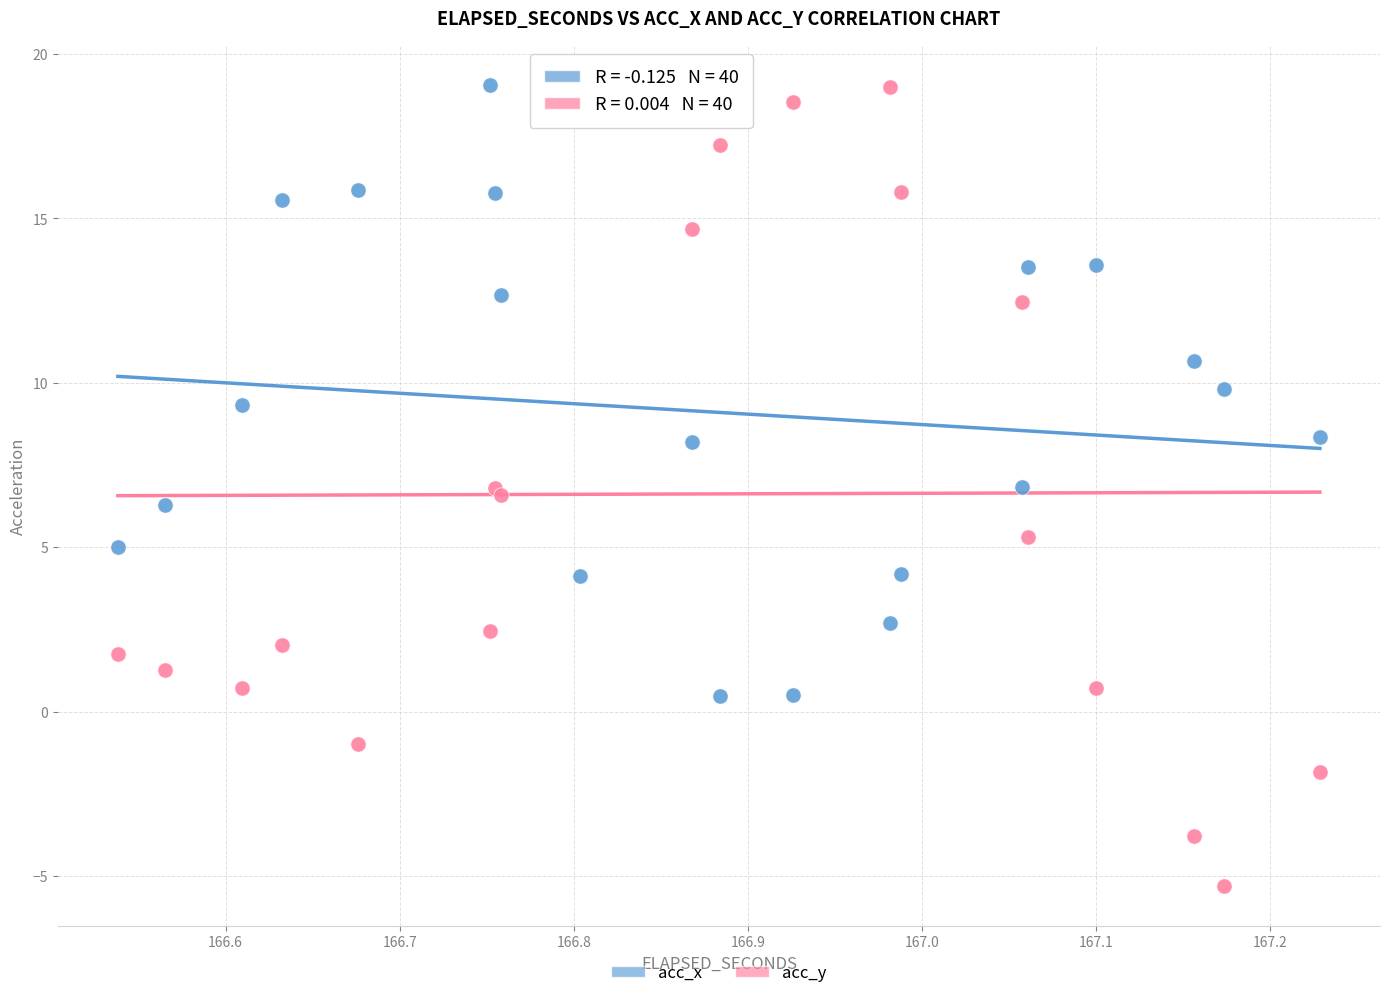

What are all the series names shown in the legend?

acc_x, acc_y